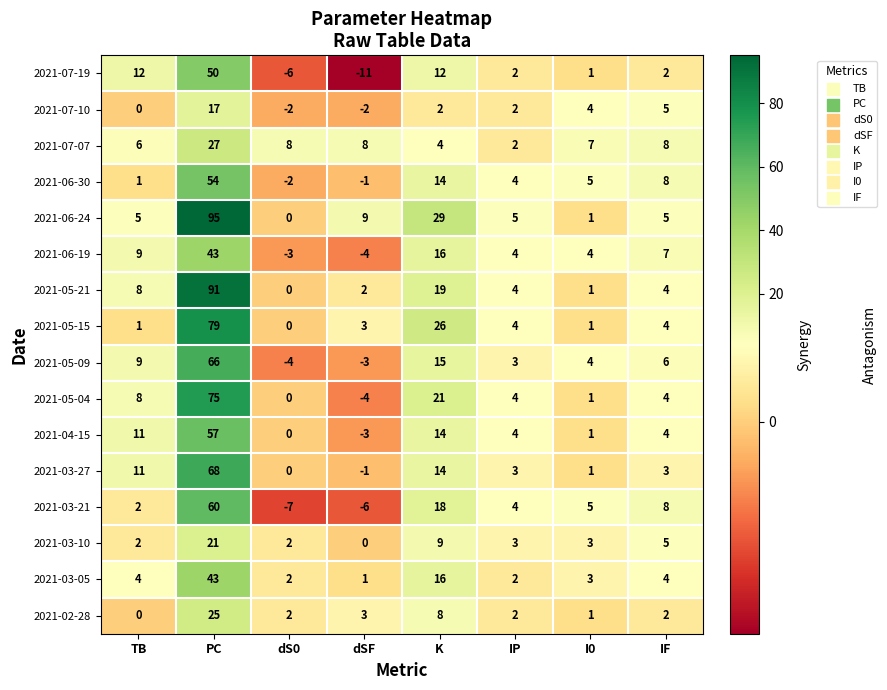

Between IP and IF, which series saw the biggest shift?

2021-07-07